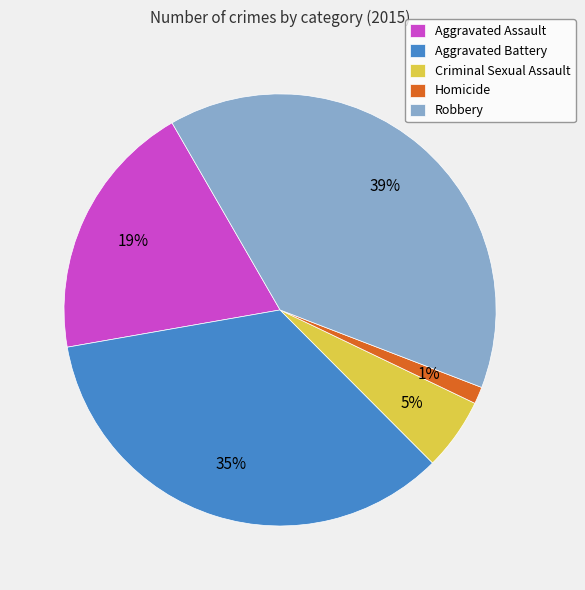

To the nearest percent, what is the combined percentage of Robbery and Aggravated Assault?

59%